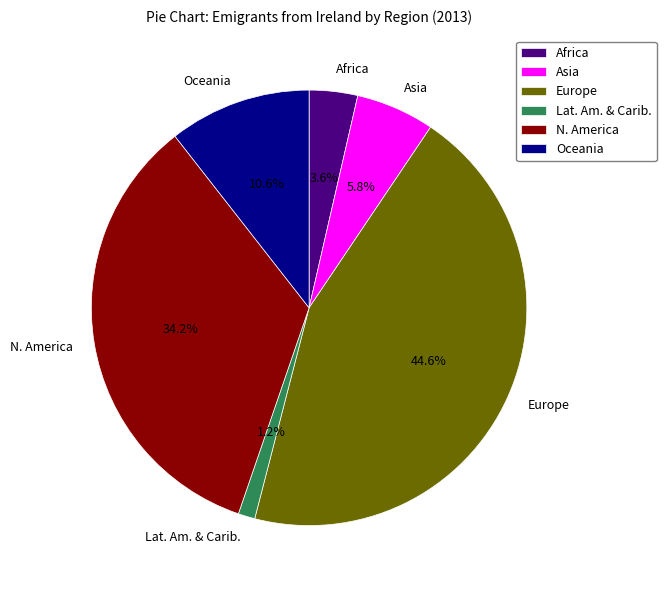

Do Oceania and Africa together represent more than half of the pie?

No